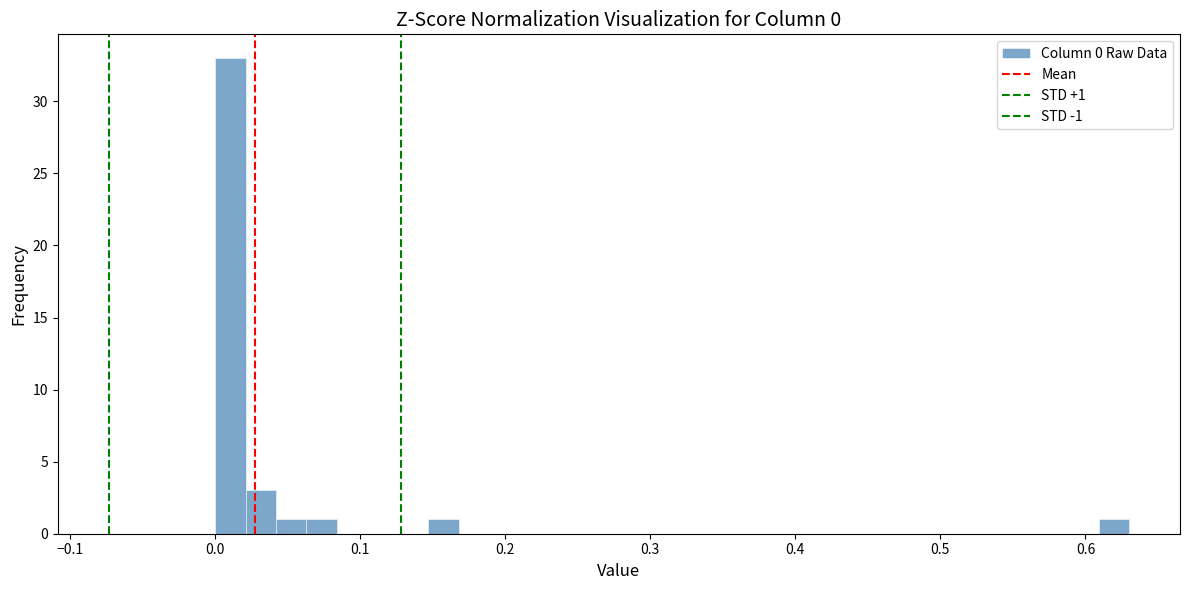

Read against the x-axis, roughly where is the centre of the tallest bar?

0.01